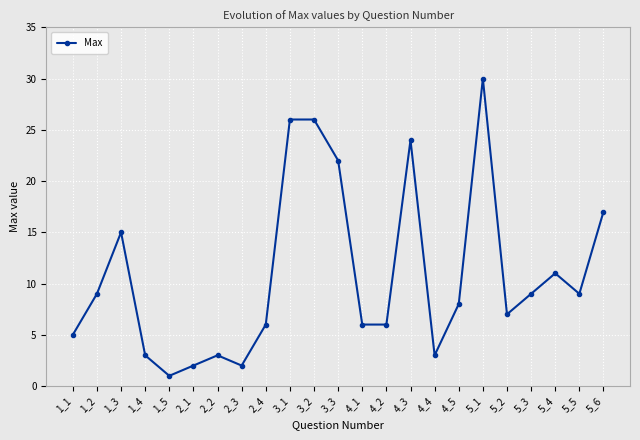

What is the change in value from 1_1 to 3_3?

+17